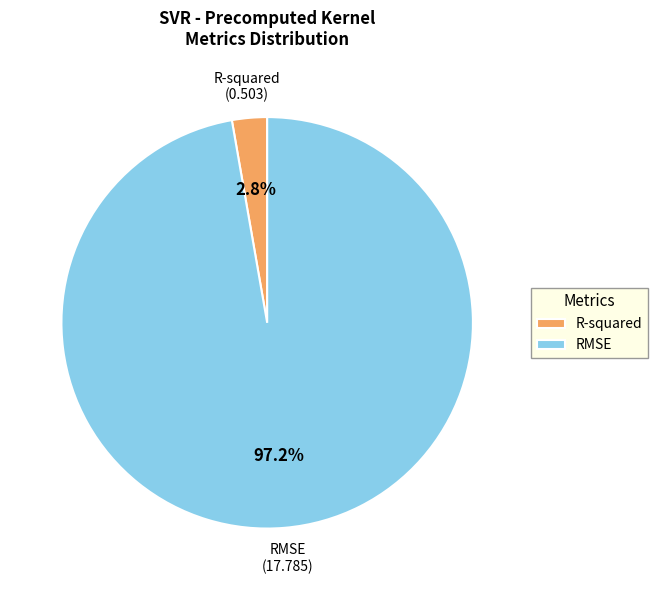

What percentage is NOT represented by RMSE?

2.8%